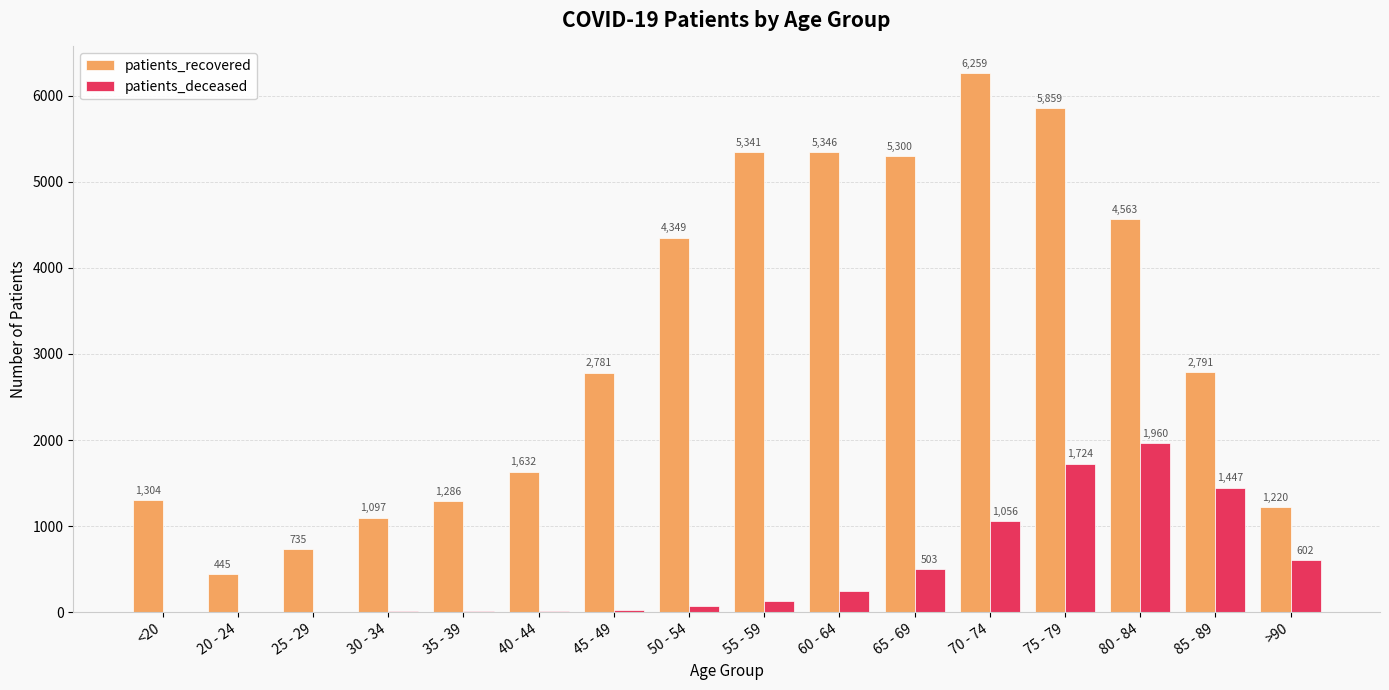

What is the sum of all patients_recovered values?

50308